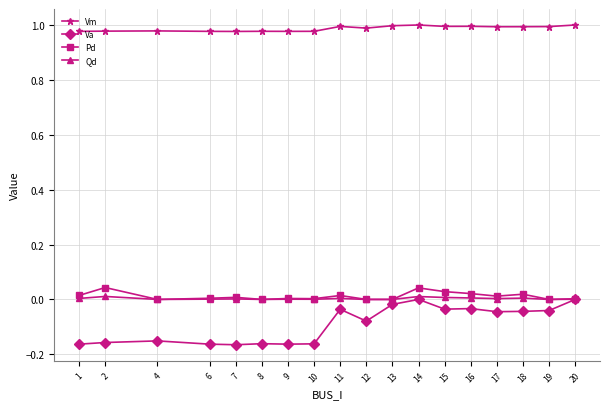

Rank the series by their maximum value, from highest to lowest.

Vm, Pd, Qd, Va